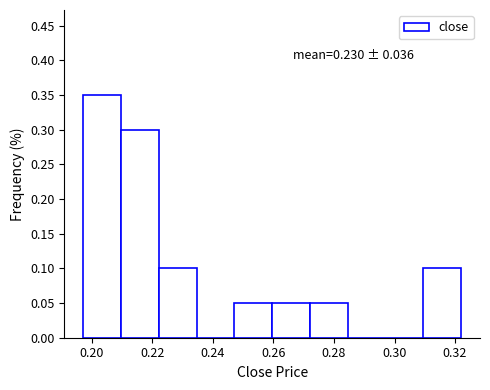

Over which range of the x-axis is the bar tallest?

0.198 to 0.210